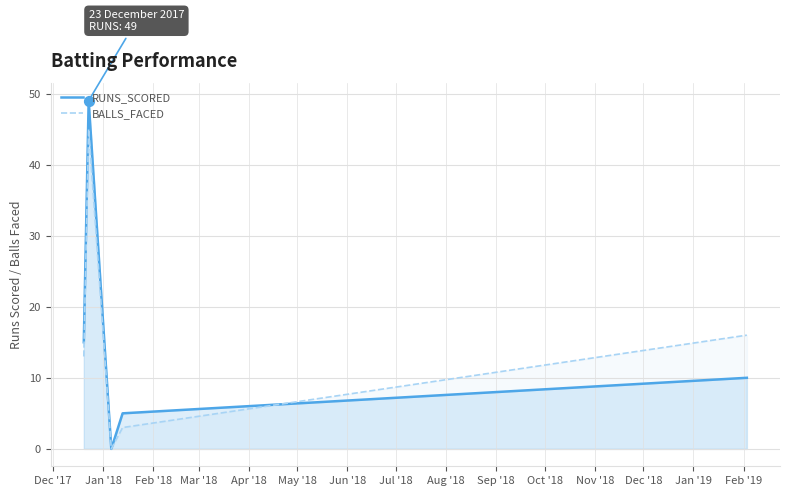

Which series has the largest total across all categories?

RUNS_SCORED